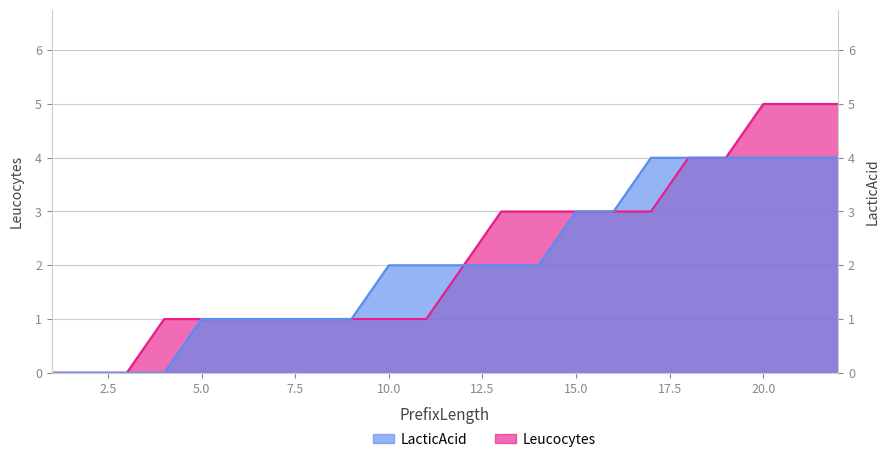

Which series has the largest range (max minus min)?

Leucocytes